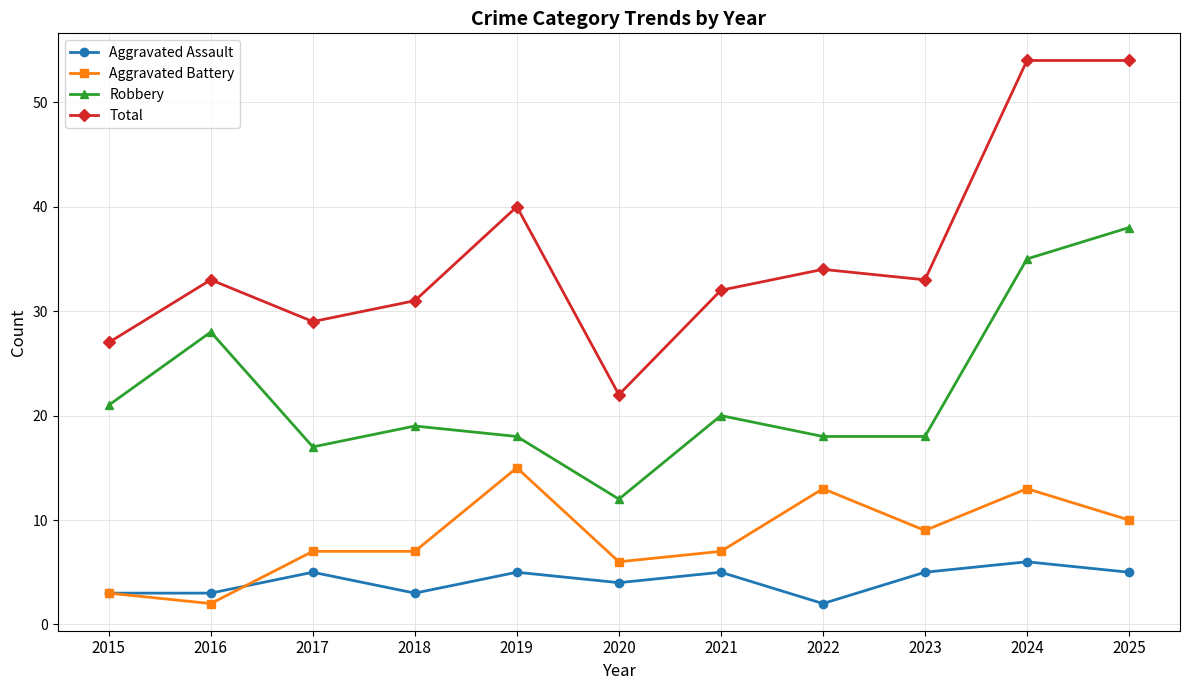

What value does the Aggravated Battery series have at 2024, to the nearest 5?

15